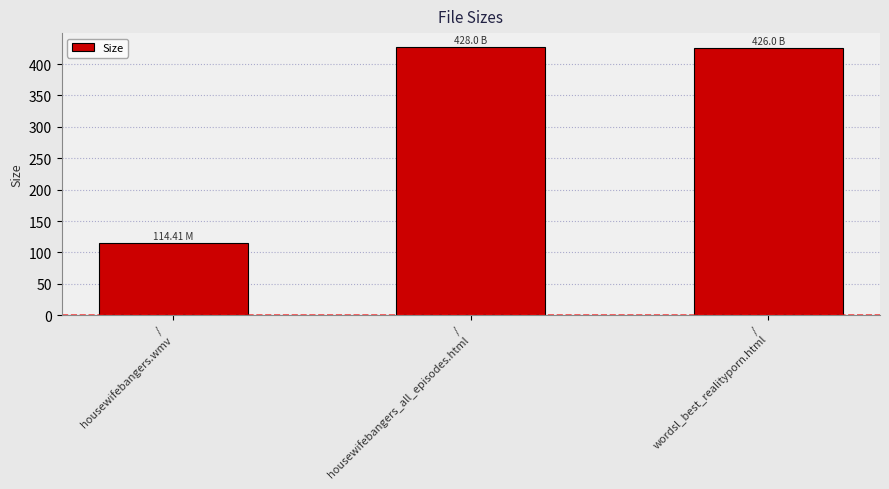

The chart shows a value of 730.9 at /
housewifebangers_all_episodes.html. True or false?

False